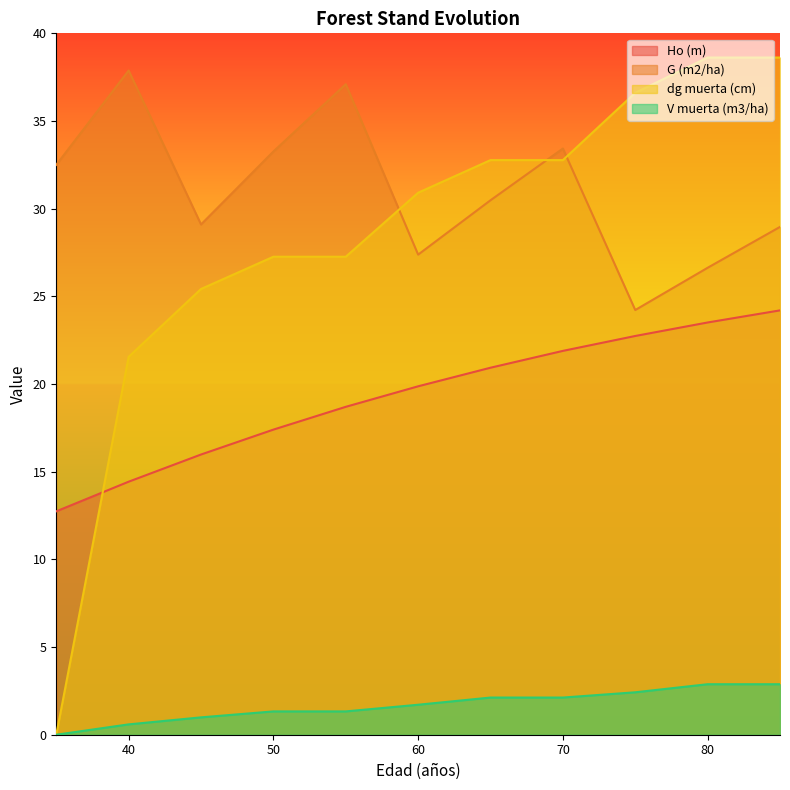

Read the V muerta (m3/ha) value at 65.

2.1